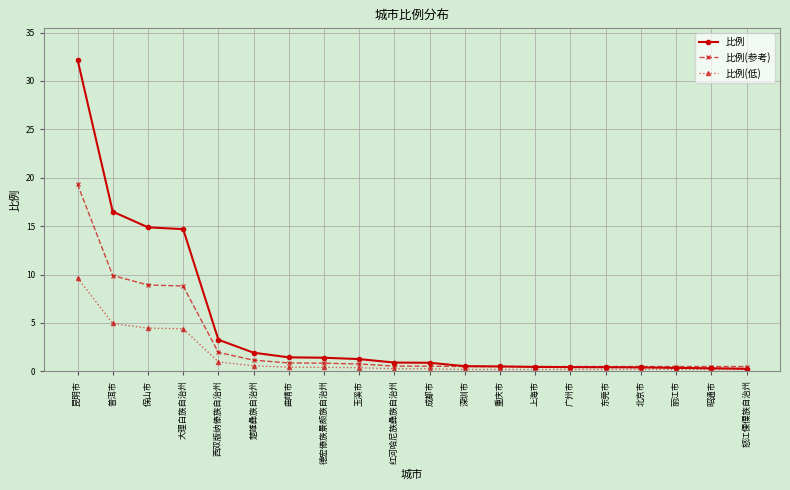

Which series has the widest spread of values?

比例